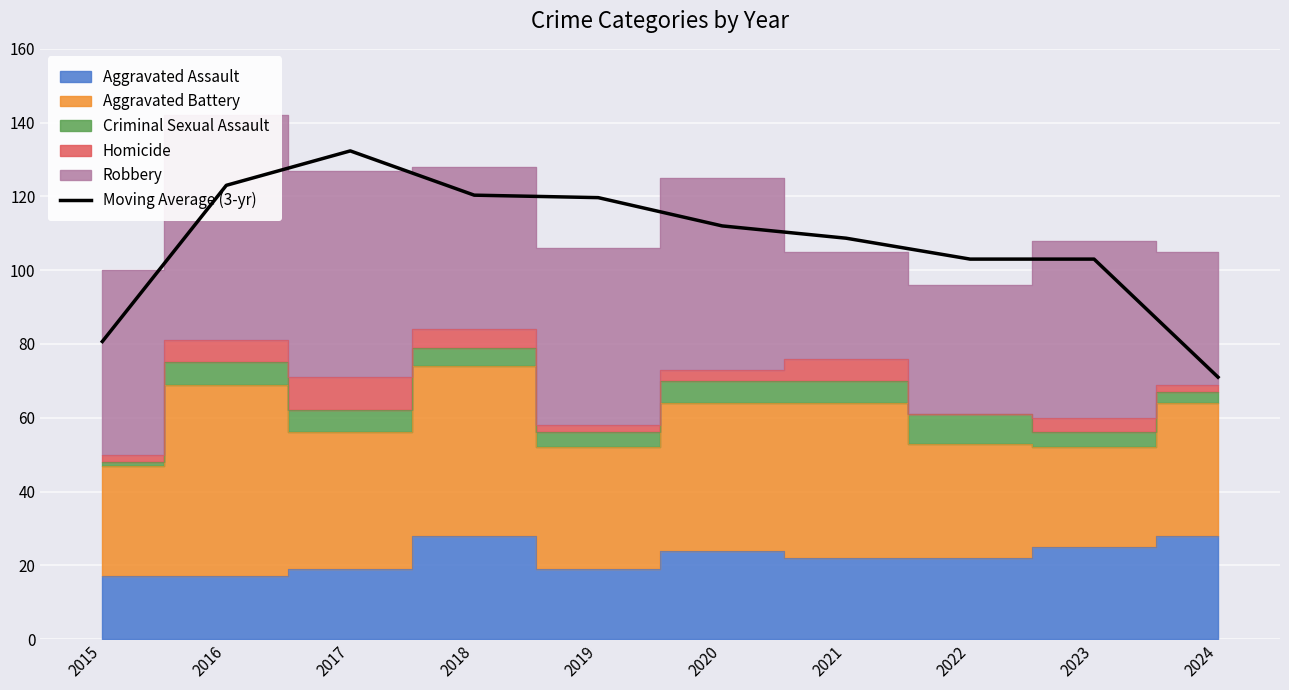

What is the value of the 7th point from the left?

108.7